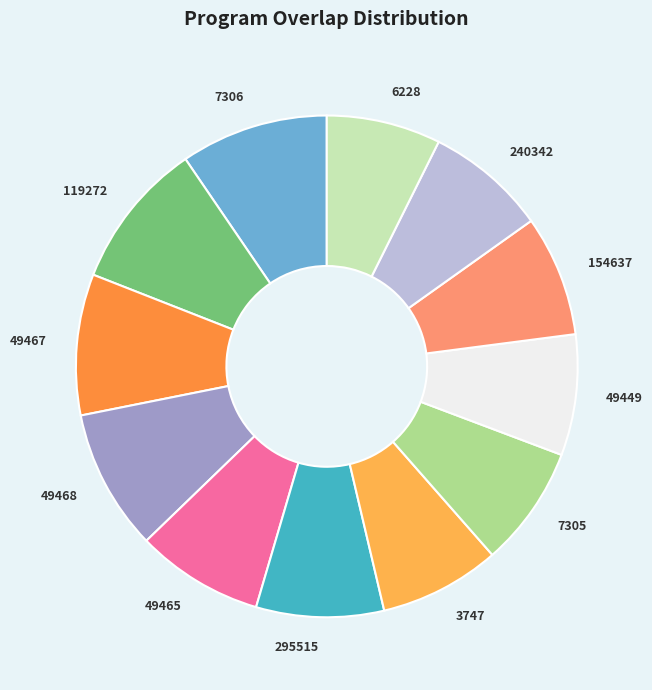

How many slices are in this pie chart?

12